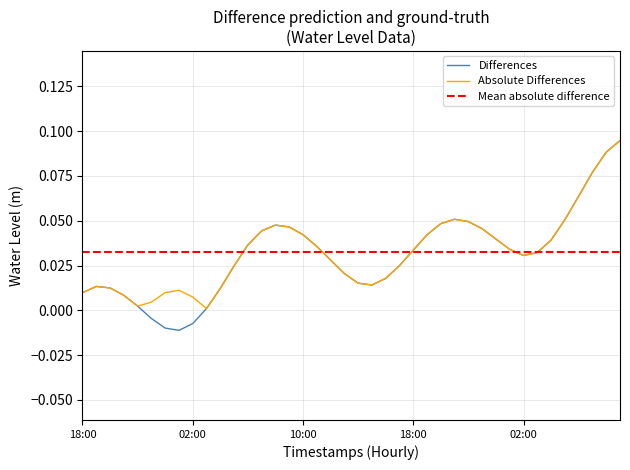

Read the value at 2023-11-07 08:00.

0.1